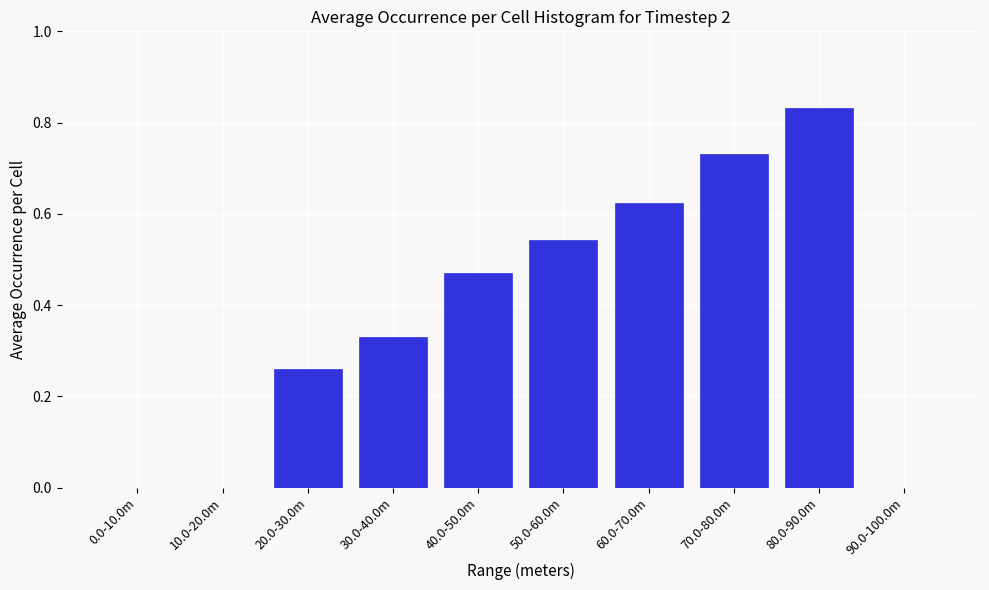

What is the change in value from 20.0-30.0m to 80.0-90.0m?

+0.6